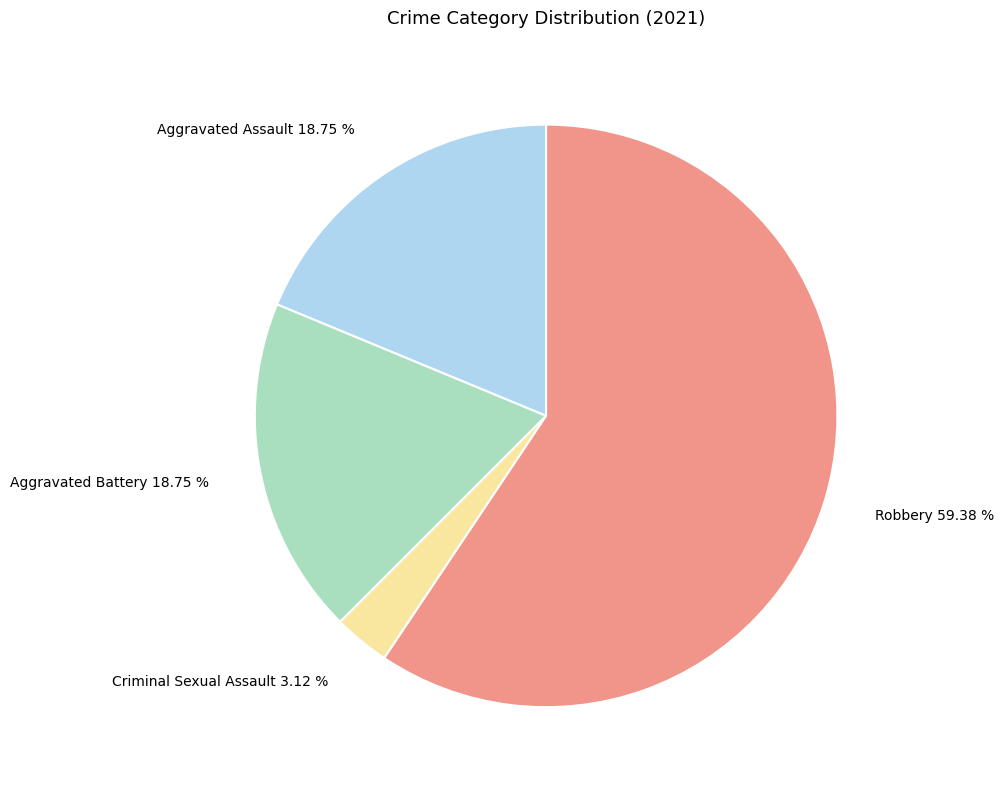

To the nearest percent, what is the average slice percentage?

25%